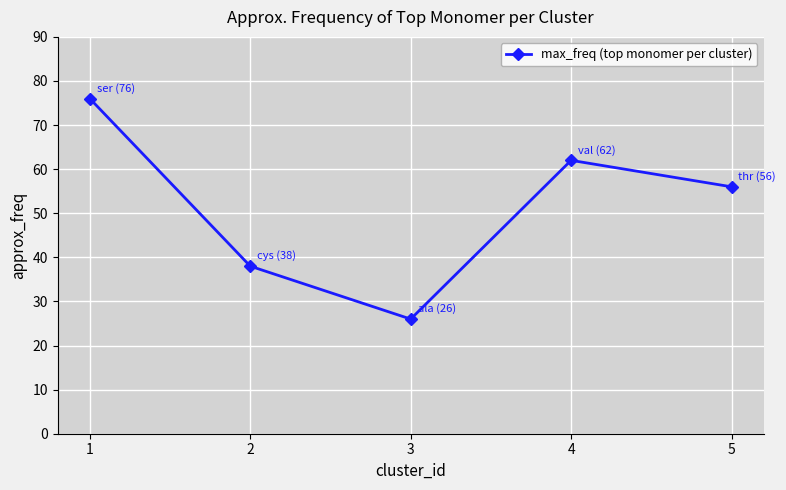

What is the difference between the maximum and second lowest values?

38